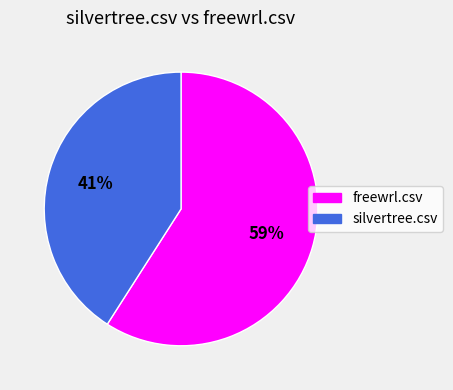

Is it true that freewrl.csv is 59% of the pie?

True